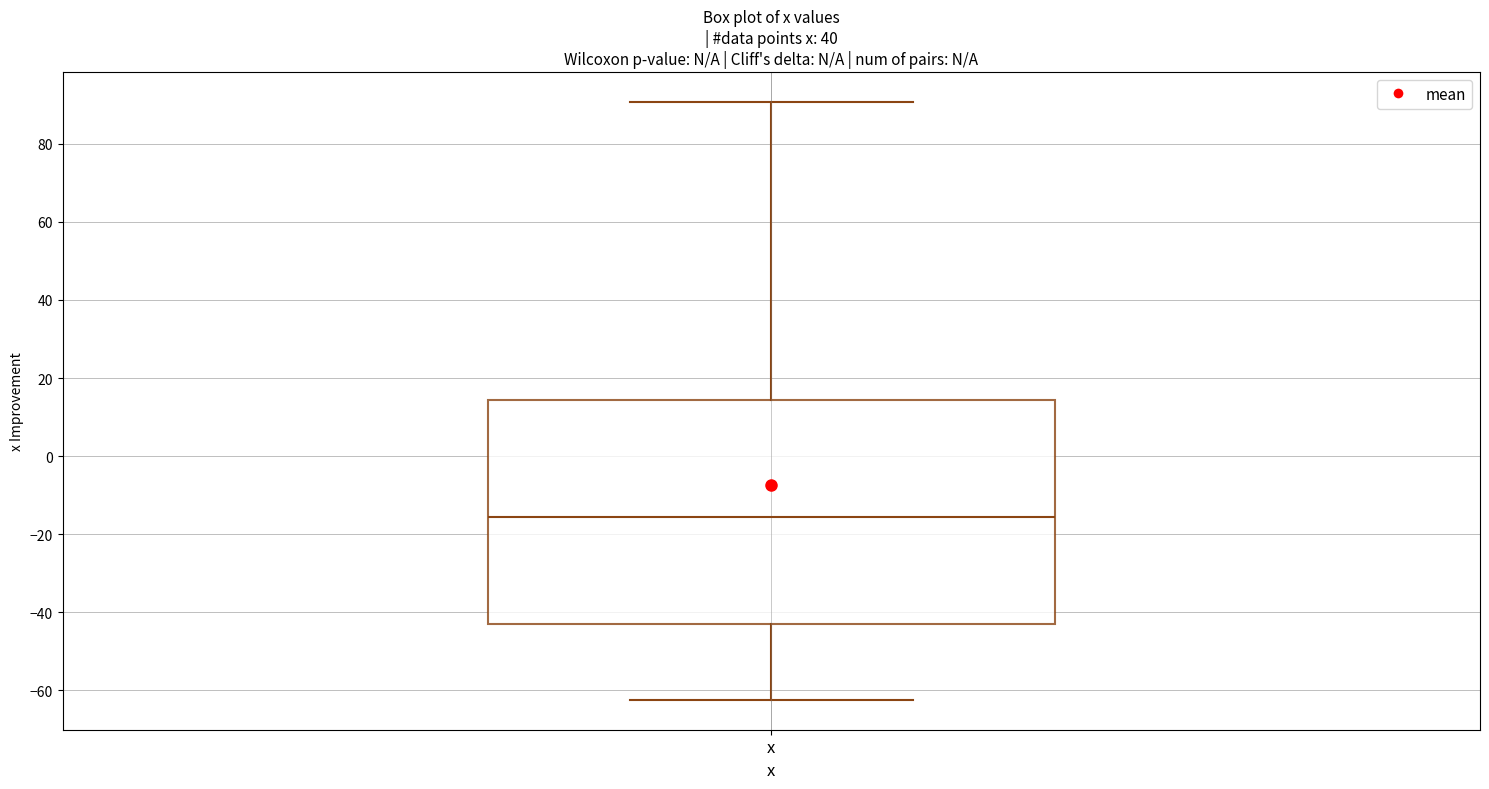

Where is the upper edge of the box for x on the y-axis? The values are not printed on the chart, so give them approximately, as read against the axis.

14